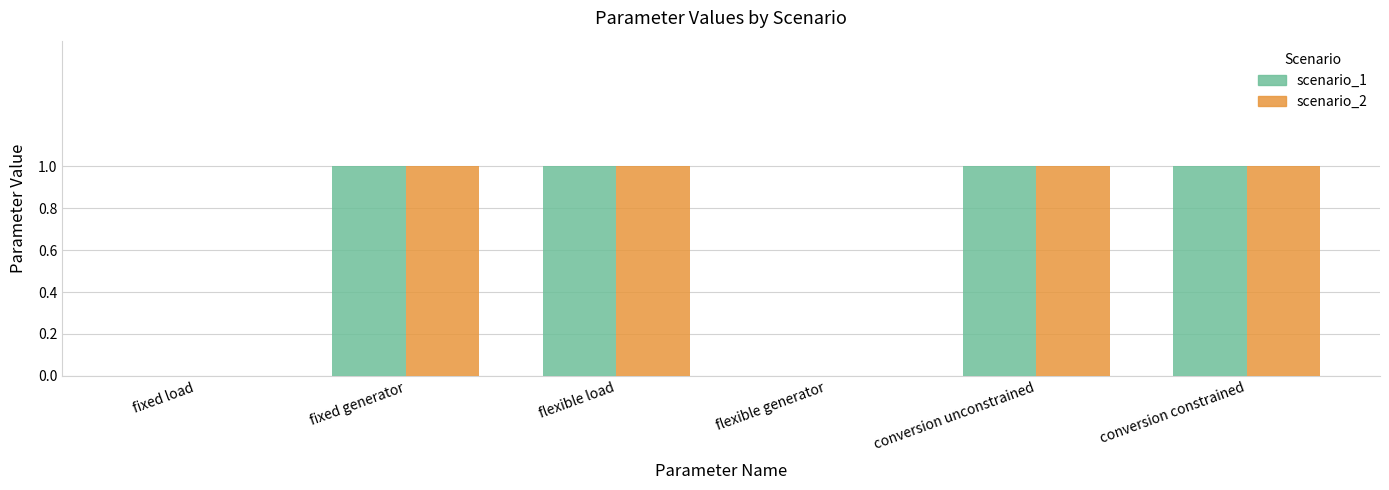

Reading left to right, what are all the values shown in this chart?

scenario_1: fixed load=0	fixed generator=1	flexible load=1	flexible generator=0	conversion unconstrained=1	conversion constrained=1
scenario_2: fixed load=0	fixed generator=1	flexible load=1	flexible generator=0	conversion unconstrained=1	conversion constrained=1